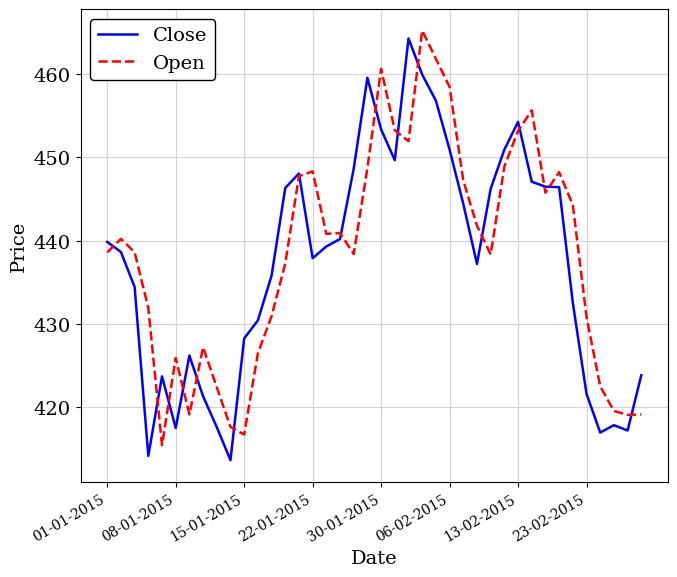

What is the smallest value displayed?

413.6